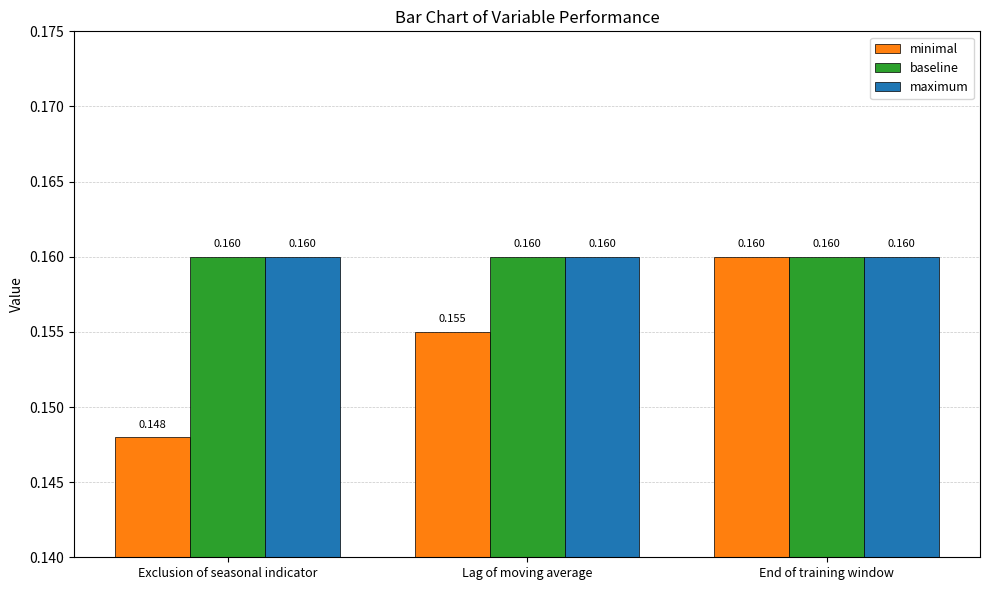

Count the minimal values in the range 0 to 1.

3